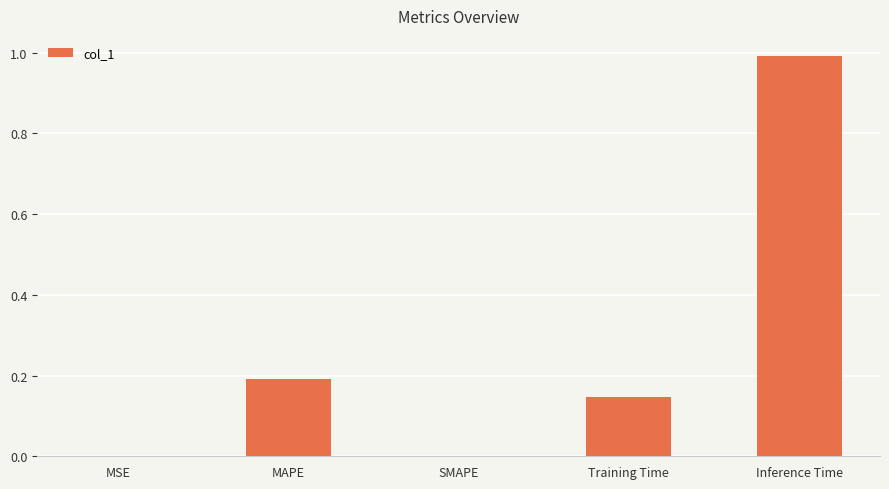

What is the change in value from Training Time to Inference Time?

+0.8